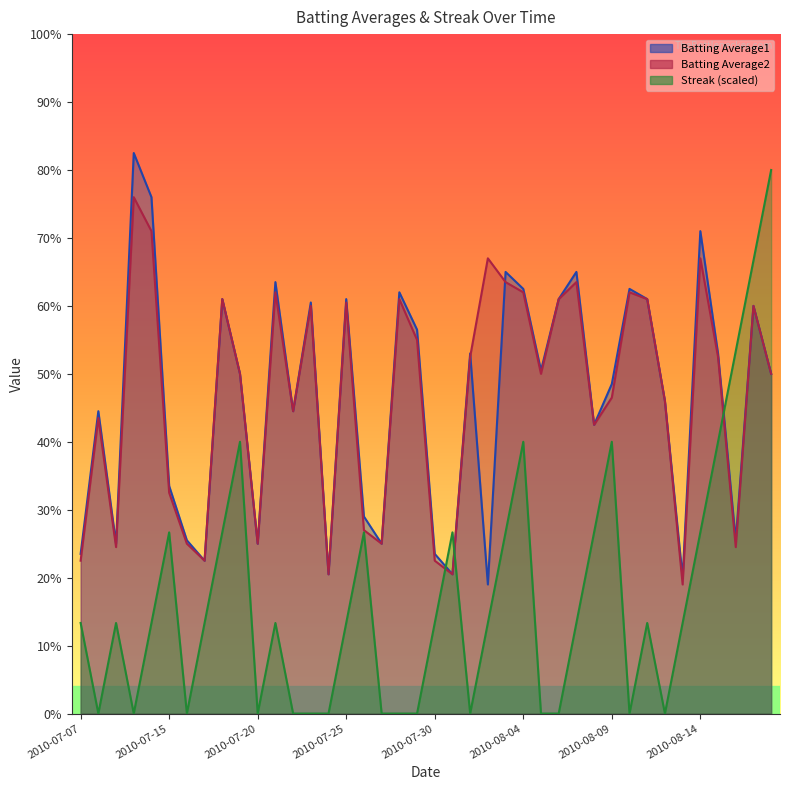

Does the chart display data point markers on the line(s)?

No